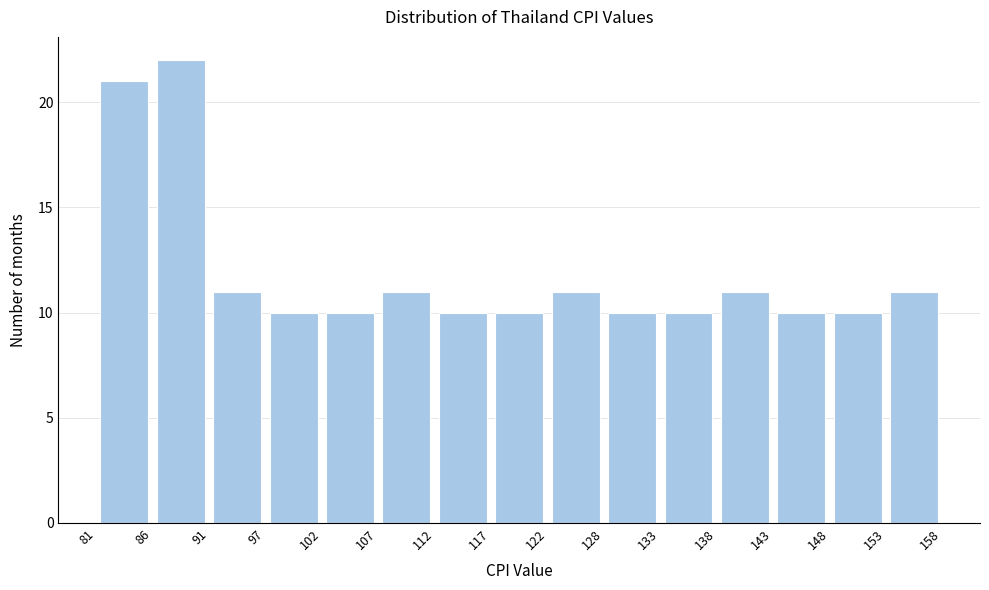

Reading left to right, list every bar in this chart as the range it spans on the x-axis followed by its height. The values are not printed on the chart, so give them approximately, as read against the axis.

81 to 86: 21
86 to 91: 22
91 to 97: 11
97 to 102: 10
102 to 107: 10
107 to 112: 11
112 to 117: 10
117 to 122: 10
122 to 128: 11
128 to 133: 10
133 to 138: 10
138 to 143: 11
143 to 148: 10
148 to 153: 10
153 to 158: 11